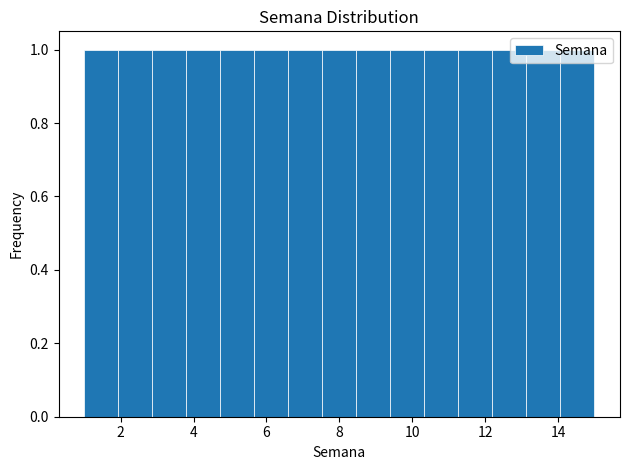

Reading left to right, transcribe this chart: for each bar, give the range it covers on the x-axis and its height. Neither the bar edges nor the heights are printed on the chart, so give them approximately, as read against the axes.

1.0 to 2.0: 1
2.0 to 2.8: 1
2.8 to 3.8: 1
3.8 to 4.8: 1
4.8 to 5.6: 1
5.6 to 6.6: 1
6.6 to 7.6: 1
7.6 to 8.4: 1
8.4 to 9.4: 1
9.4 to 10.4: 1
10.4 to 11.2: 1
11.2 to 12.2: 1
12.2 to 13.2: 1
13.2 to 14.0: 1
14.0 to 15.0: 1